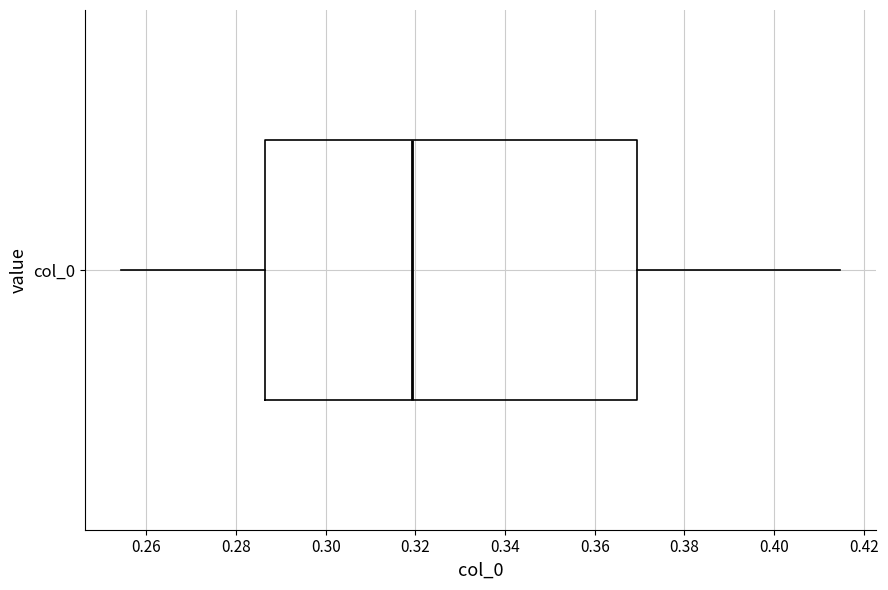

Transcribe this box plot: give where the median line is, the range the box spans, and where the two whiskers end, as read against the x-axis. The values are not printed on the chart, so give them approximately, as read against the axis.

median 0.320, box 0.286 to 0.370, whiskers 0.254 to 0.414